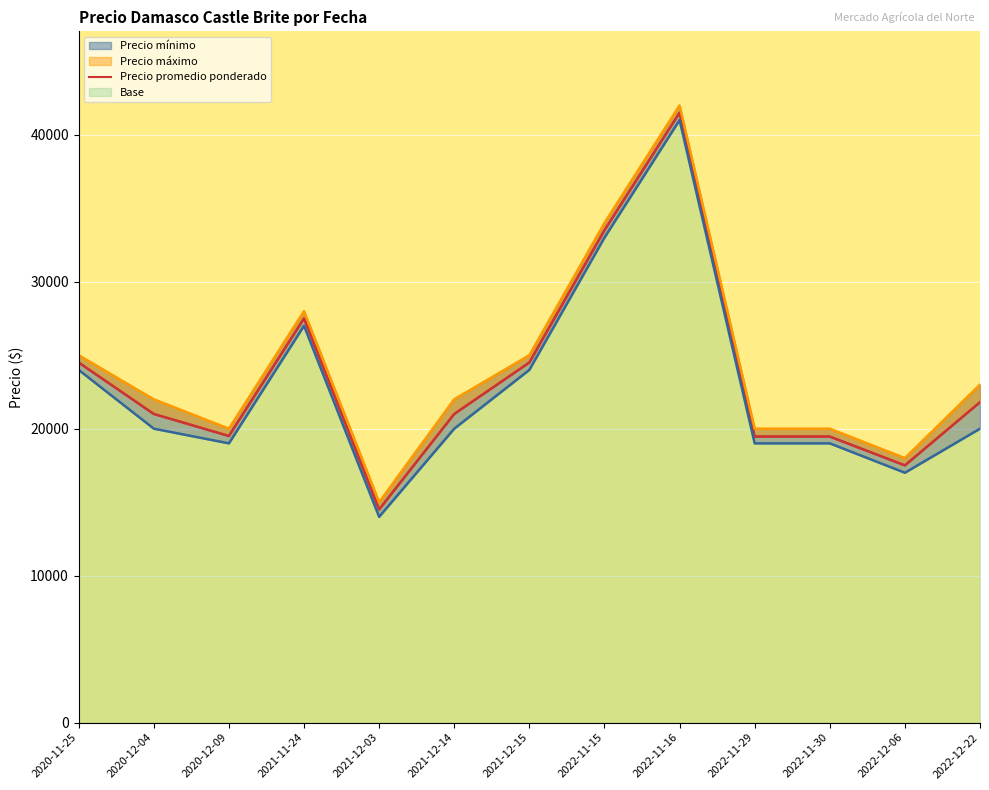

True or false: the data has more than 2 interior local peaks.

False